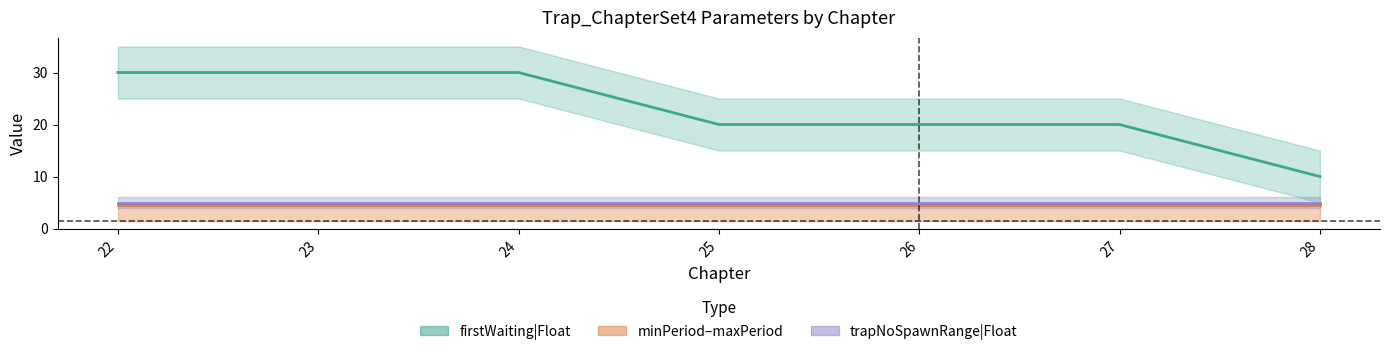

At how many categories does at least one series exceed 8?

7